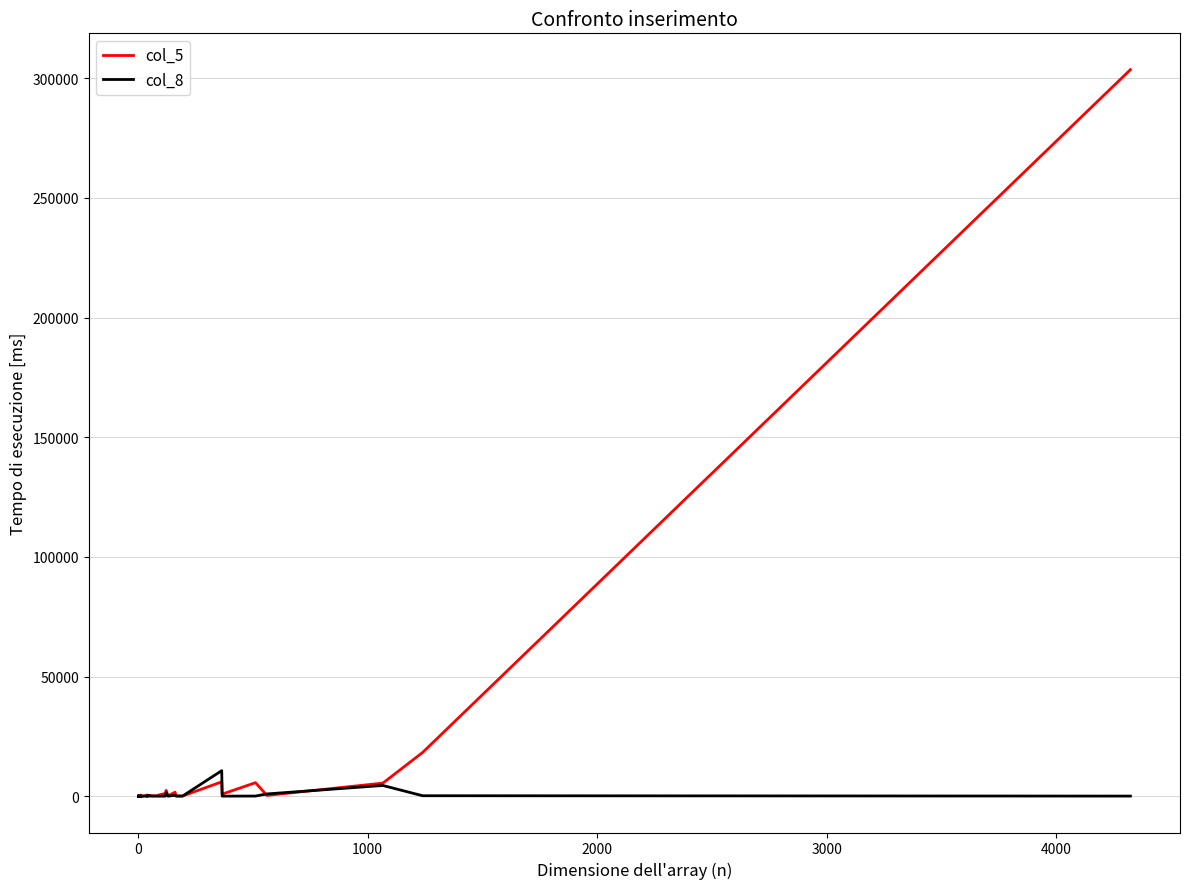

Which series ends up on top after the final intersection of col_5 and col_8?

col_5